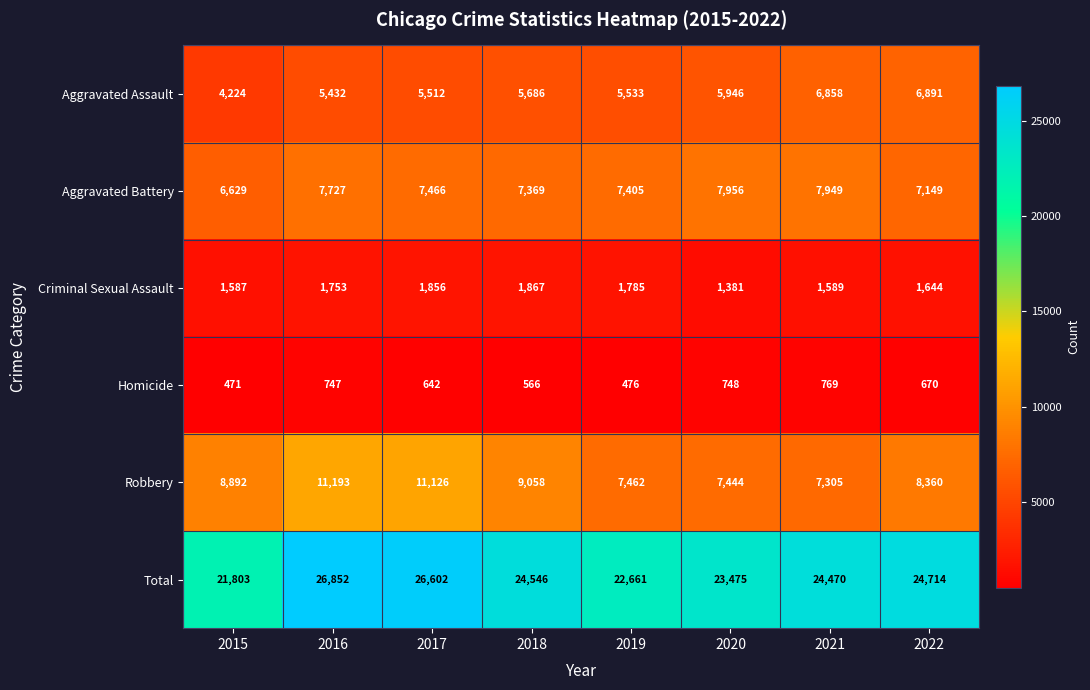

The value of Aggravated Battery at 2022 is 2603. True or false?

False